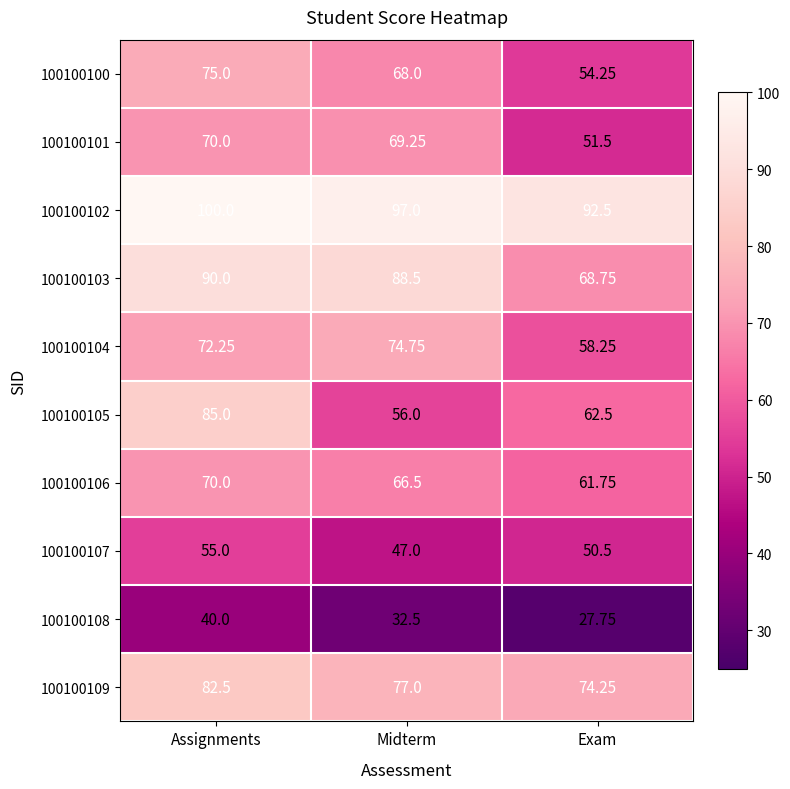

List the labels in order of 100100101 value, largest first.

Assignments, Midterm, Exam